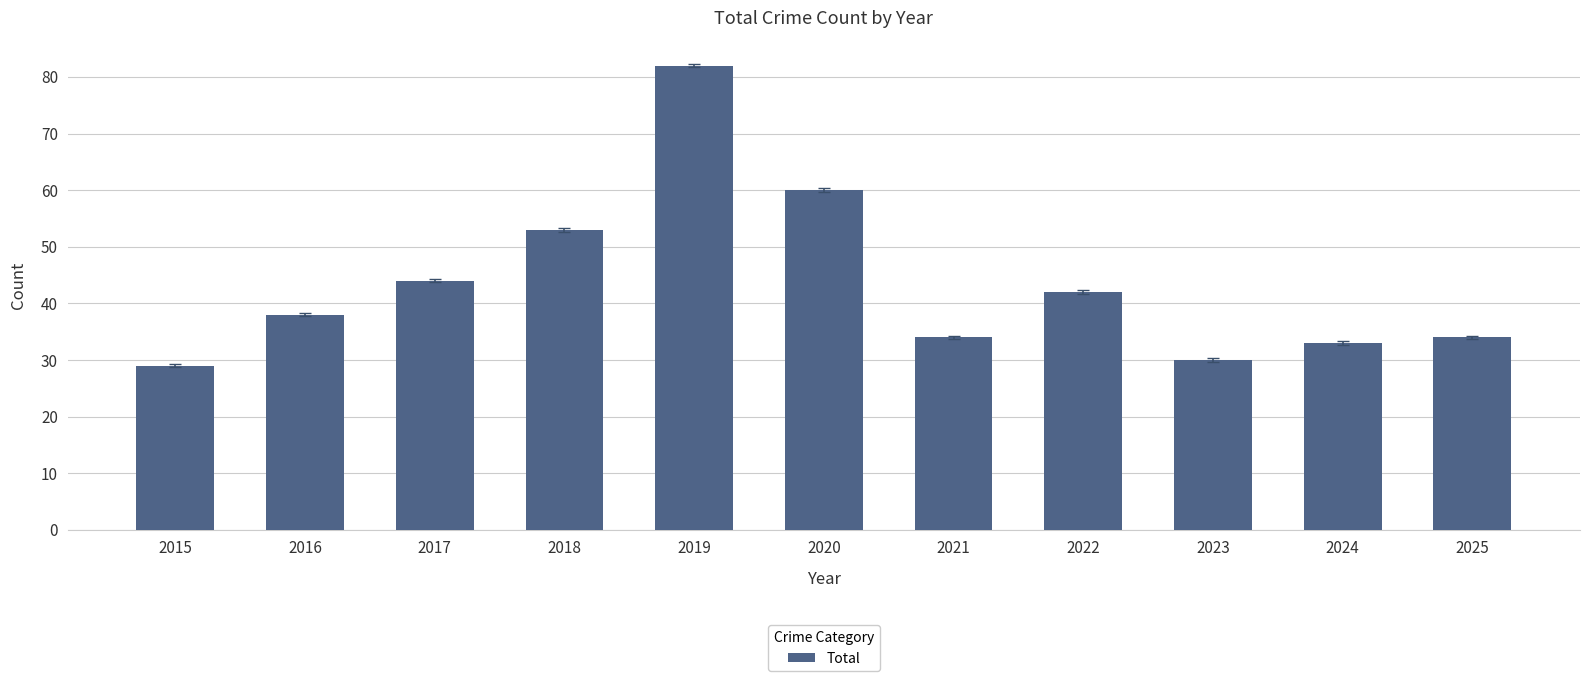

How many bars are there in total?

11